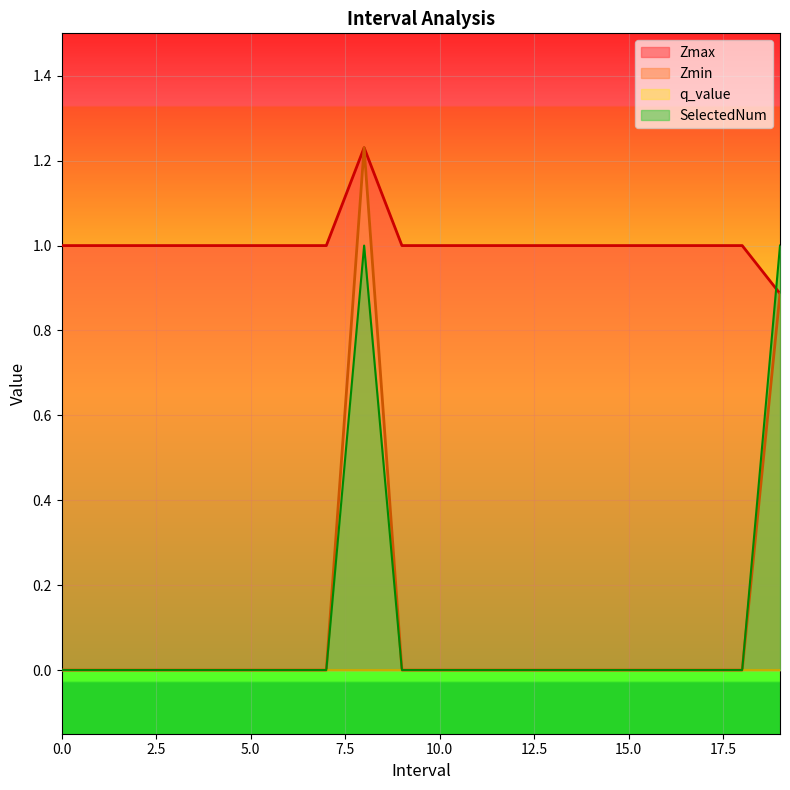

Which series changed the most between 0 and 2?

Zmax